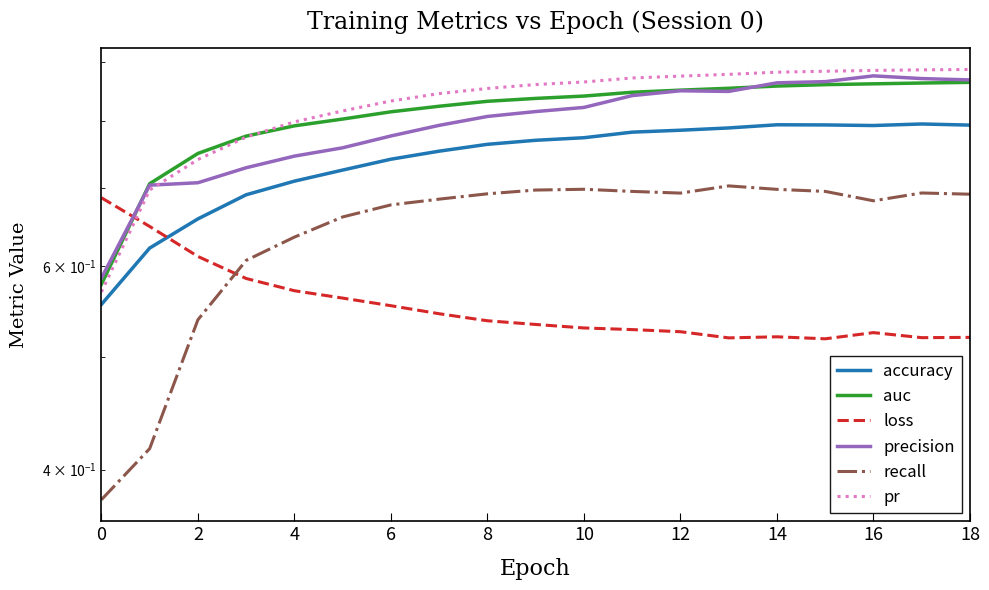

What is the value of the pr point at the 17th from the left?

0.9